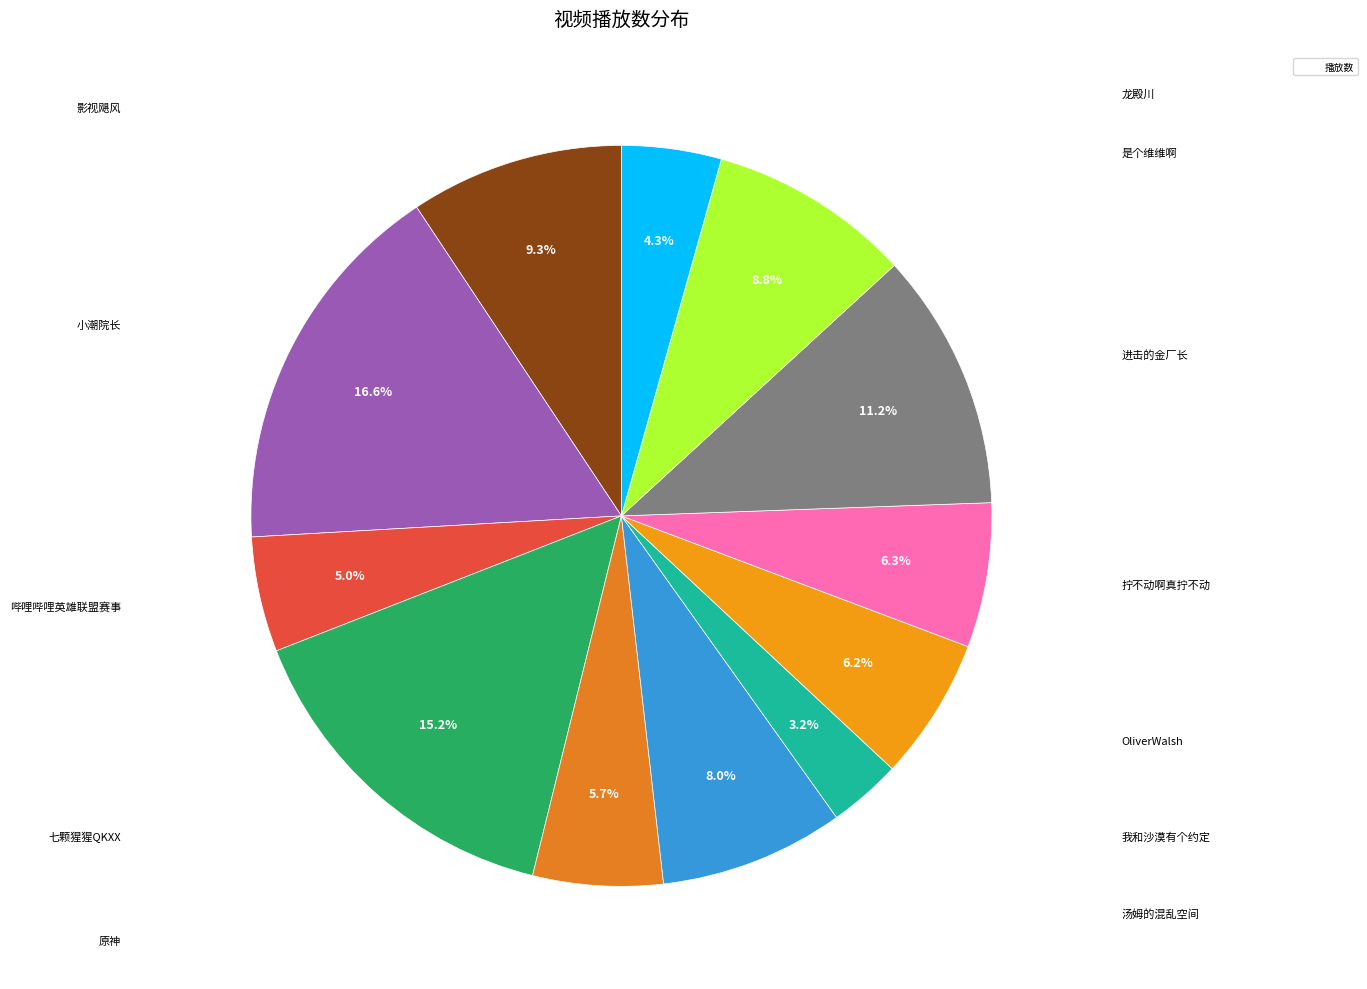

Is it true that 七颗猩猩QKXX is 30% of the pie?

False